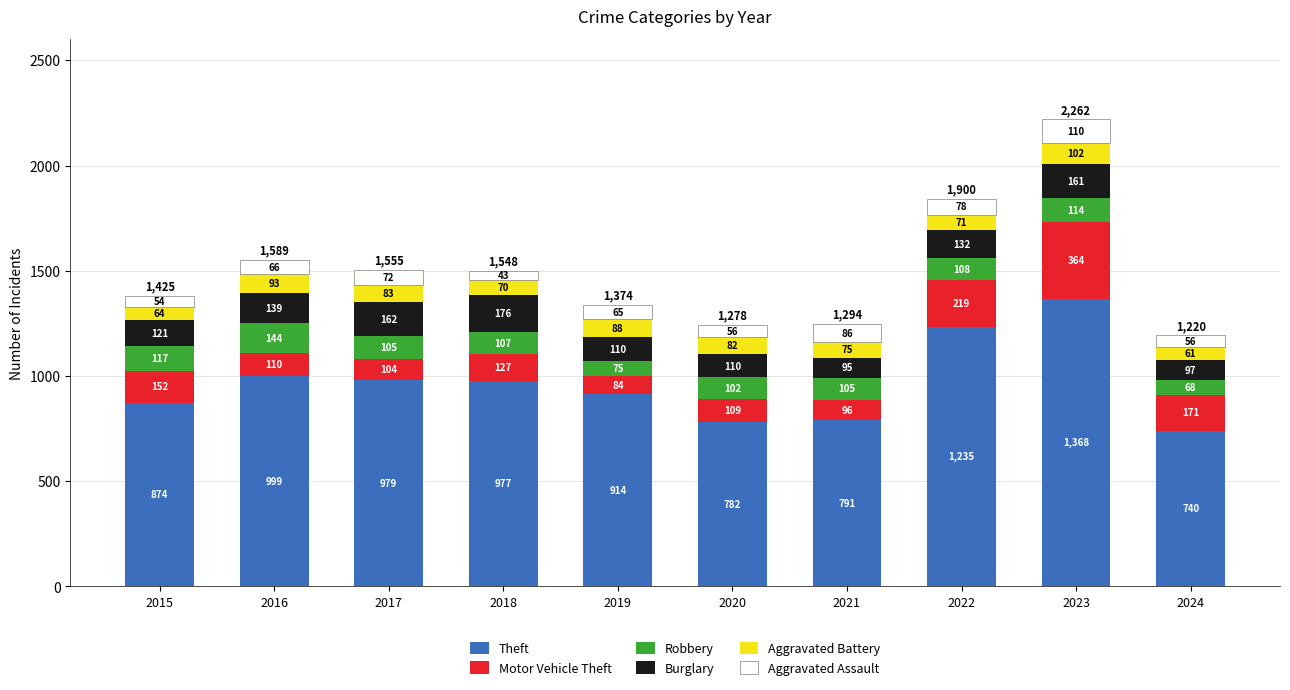

At which label does Theft reach its minimum?

2024